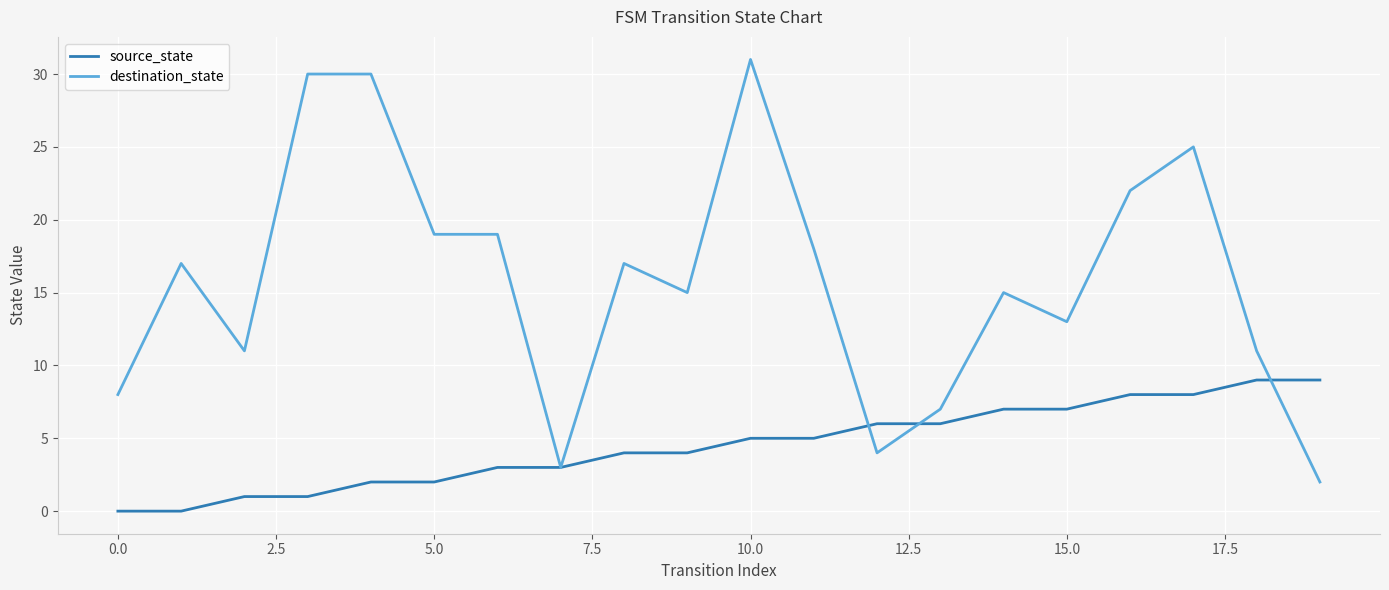

Which series has the widest spread of values?

destination_state